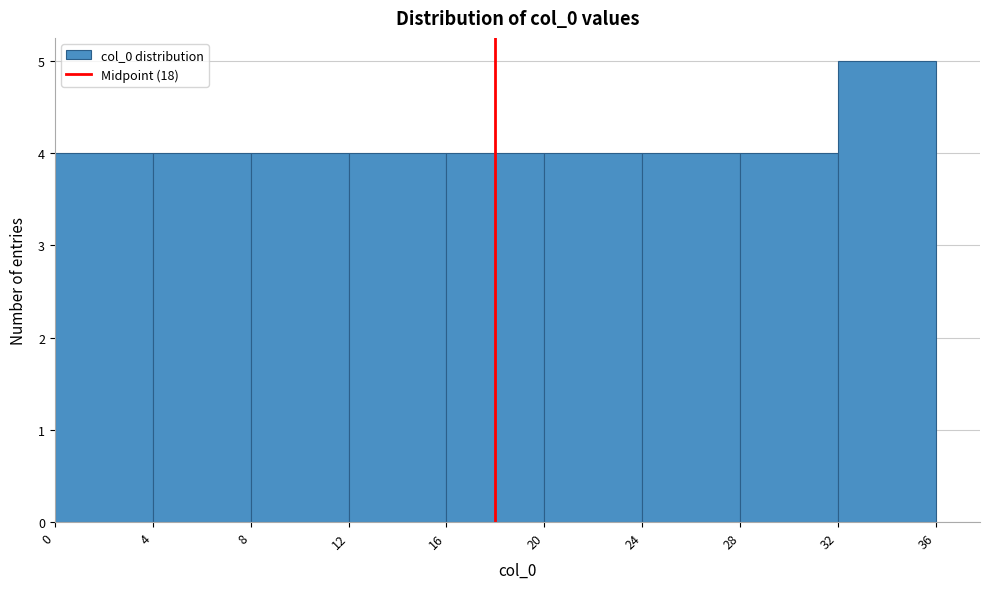

What is the height of the bar covering 24 to 28 on the x-axis? The values are not printed on the chart, so give them approximately, as read against the axis.

4